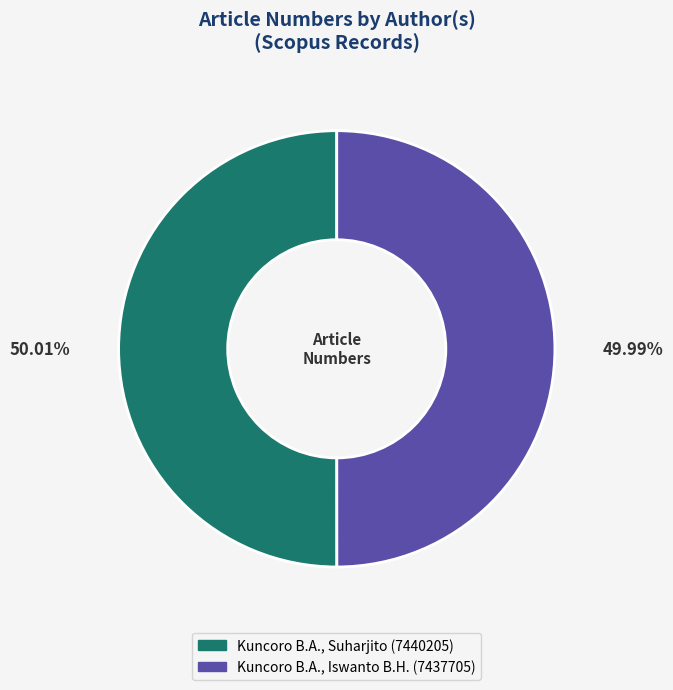

Does any single category account for the majority?

Yes